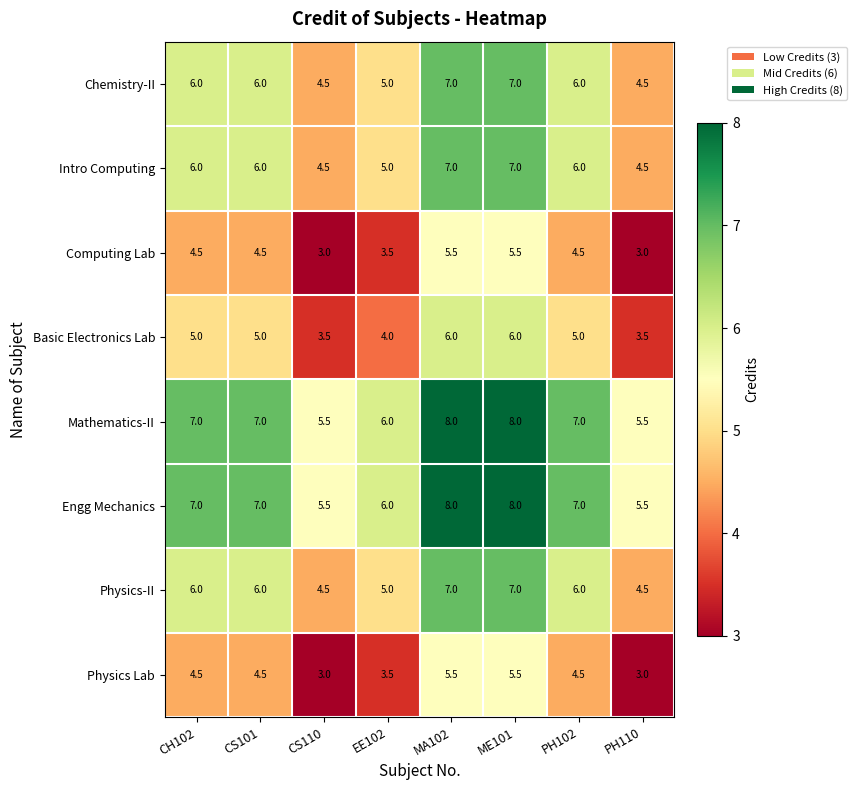

What is the maximum value shown in the chart?

8.0